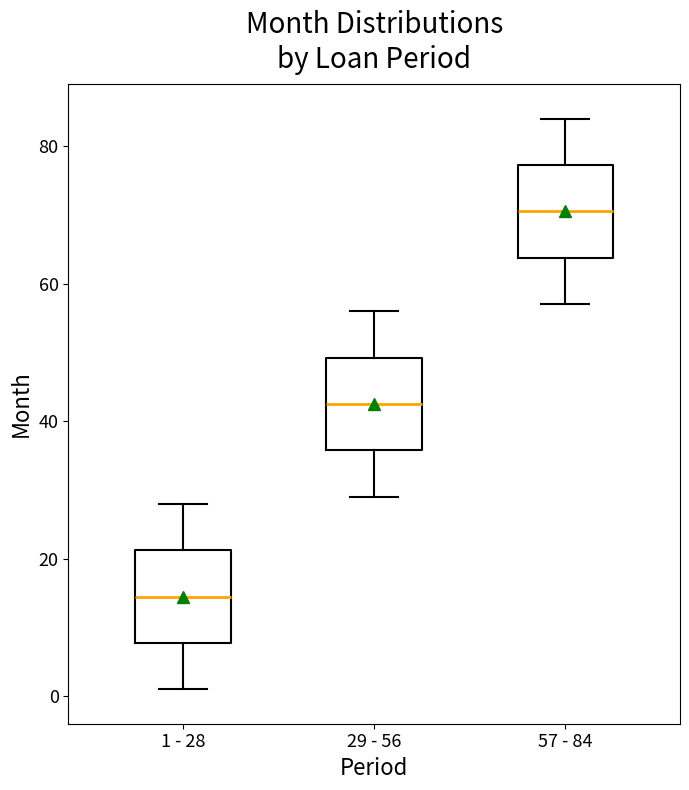

Where is the upper edge of the box for 29 - 56 on the y-axis? The values are not printed on the chart, so give them approximately, as read against the axis.

50